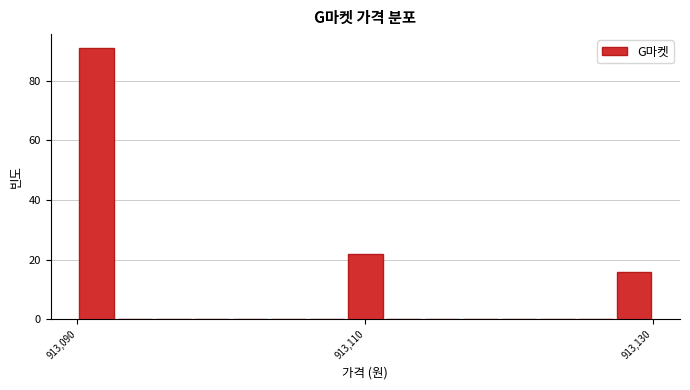

Around what value on the x-axis is the tallest bar? Give the approximate position of its centre, as read against the axis.

913092